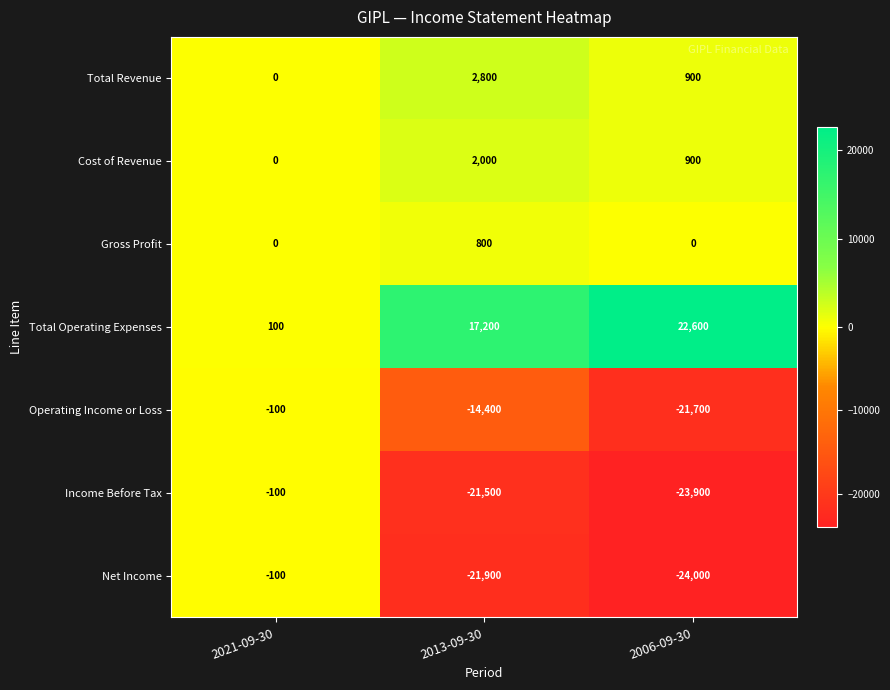

Reading left to right, list all the values displayed in this chart.

Total Revenue: 0	2800	900
Cost of Revenue: 0	2000	900
Gross Profit: 0	800	0
Total Operating Expenses: 100	17200	22600
Operating Income or Loss: -100	-14400	-21700
Income Before Tax: -100	-21500	-23900
Net Income: -100	-21900	-24000